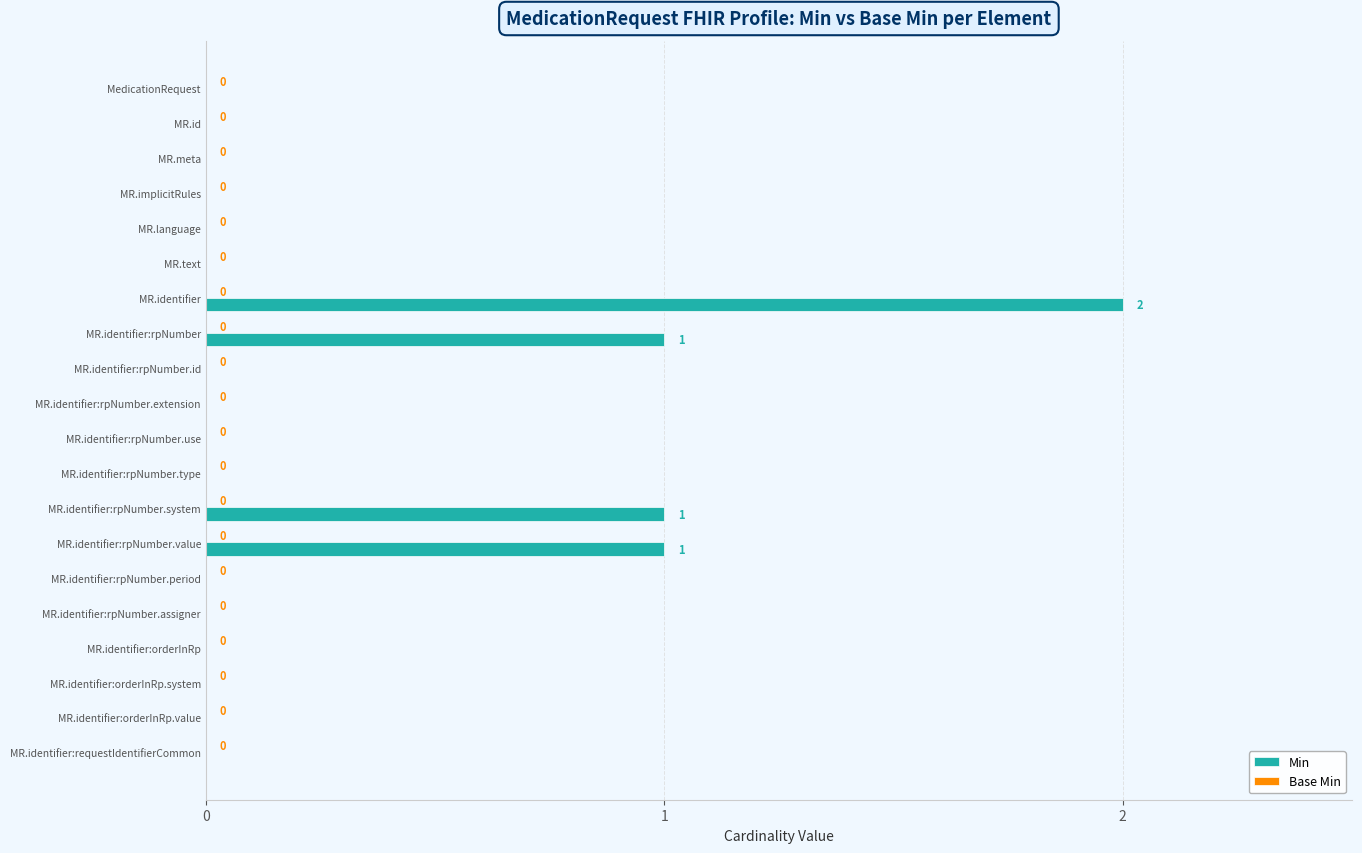

How many values are between 0 and 1?

19